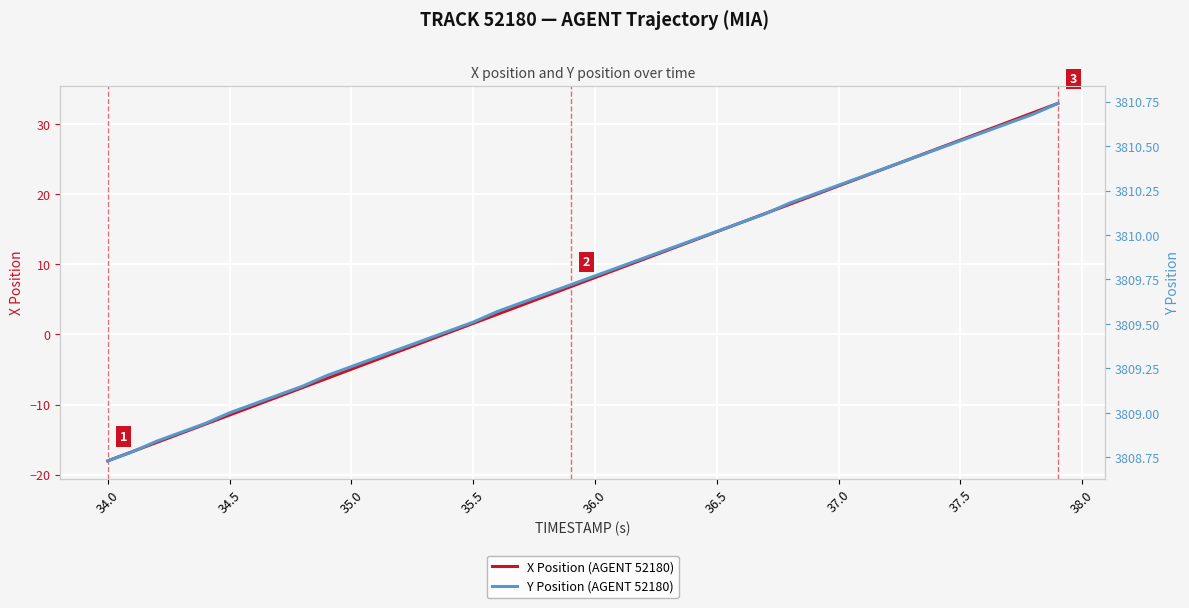

How many values in the X Position (AGENT 52180) series are below 8?

20